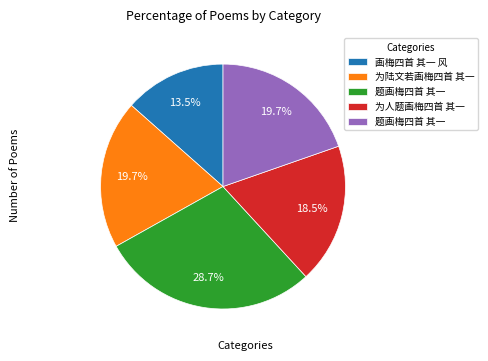

Is there any slice that represents more than half of the pie?

No